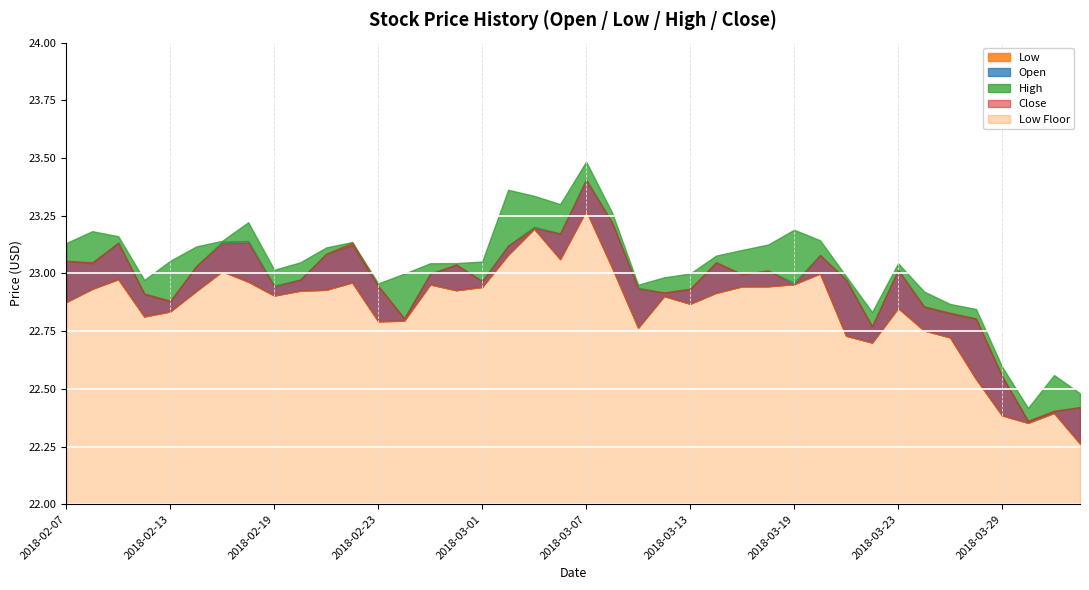

After their last crossing, which series has the higher values: Low or Close?

Close